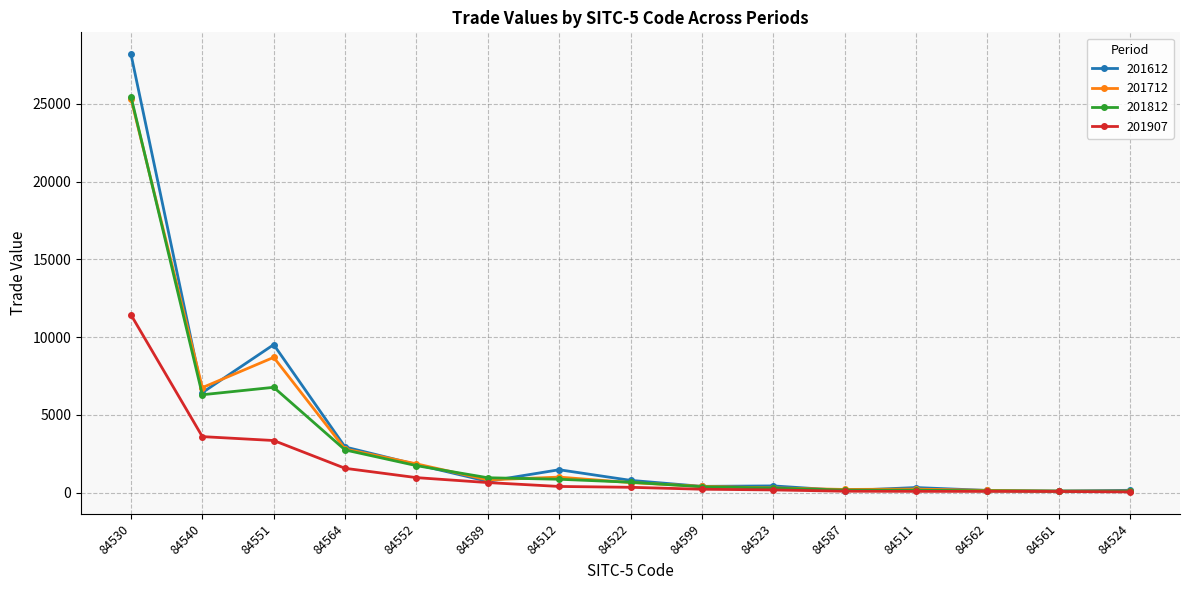

What position from the right is 84561?

2